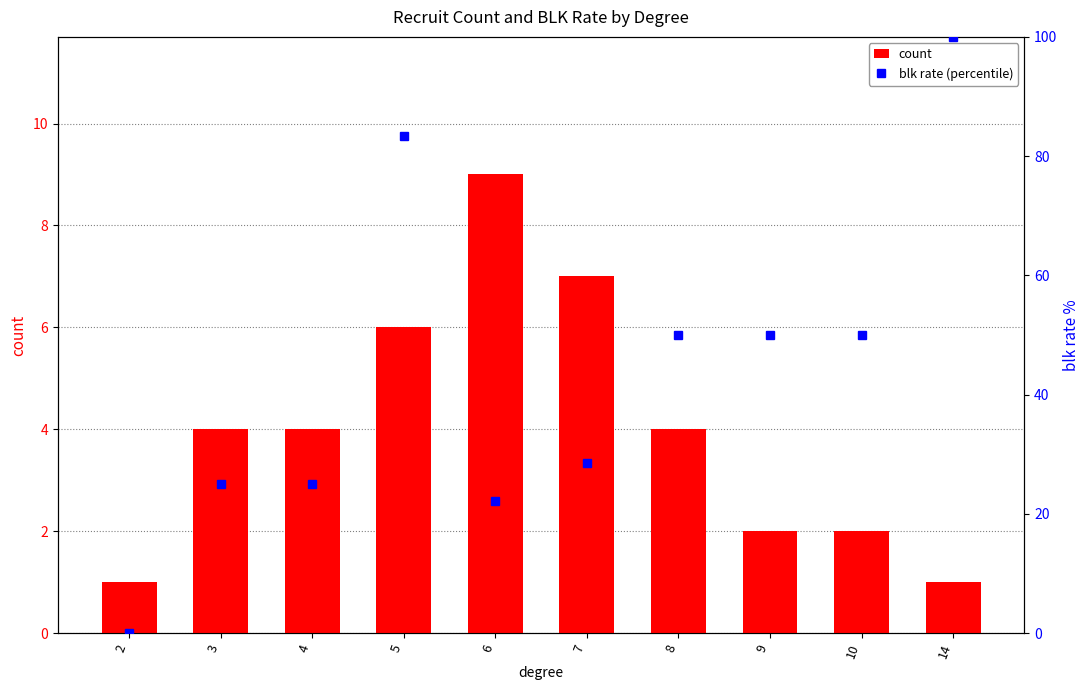

Which series changed the most between 2 and 10?

blk rate (percentile)